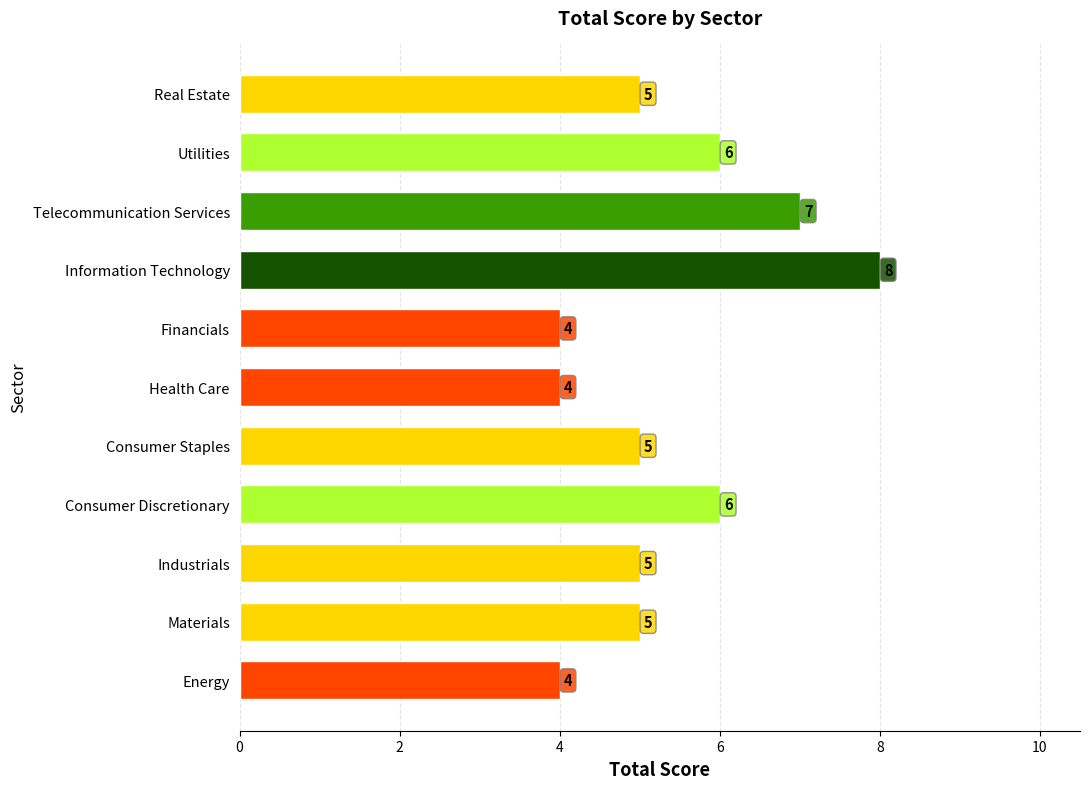

Which label corresponds to the largest value in the chart?

Information Technology